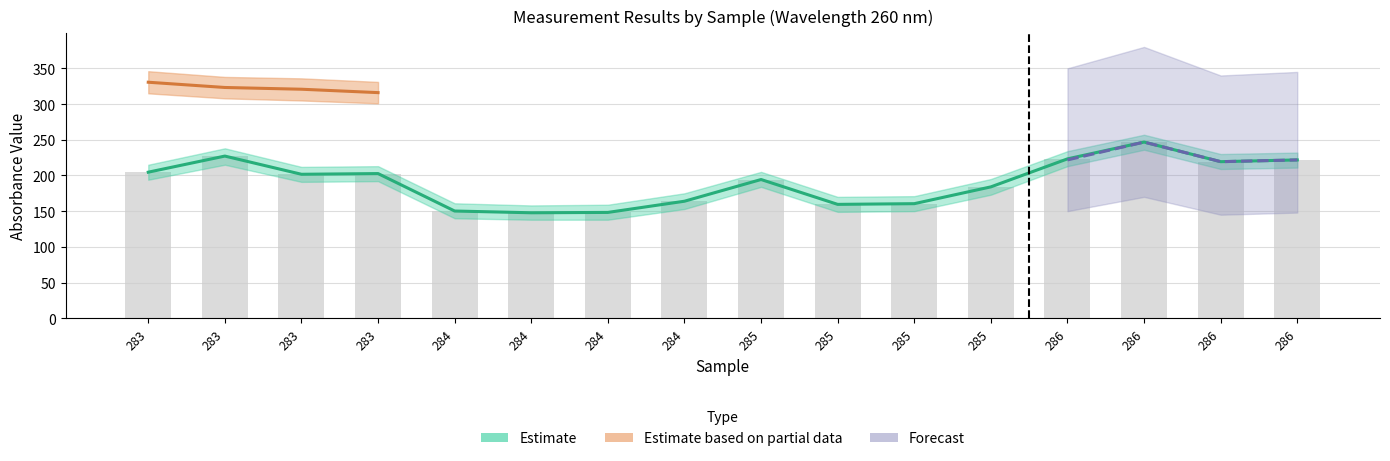

What is the minimum value shown in the chart?

147.7